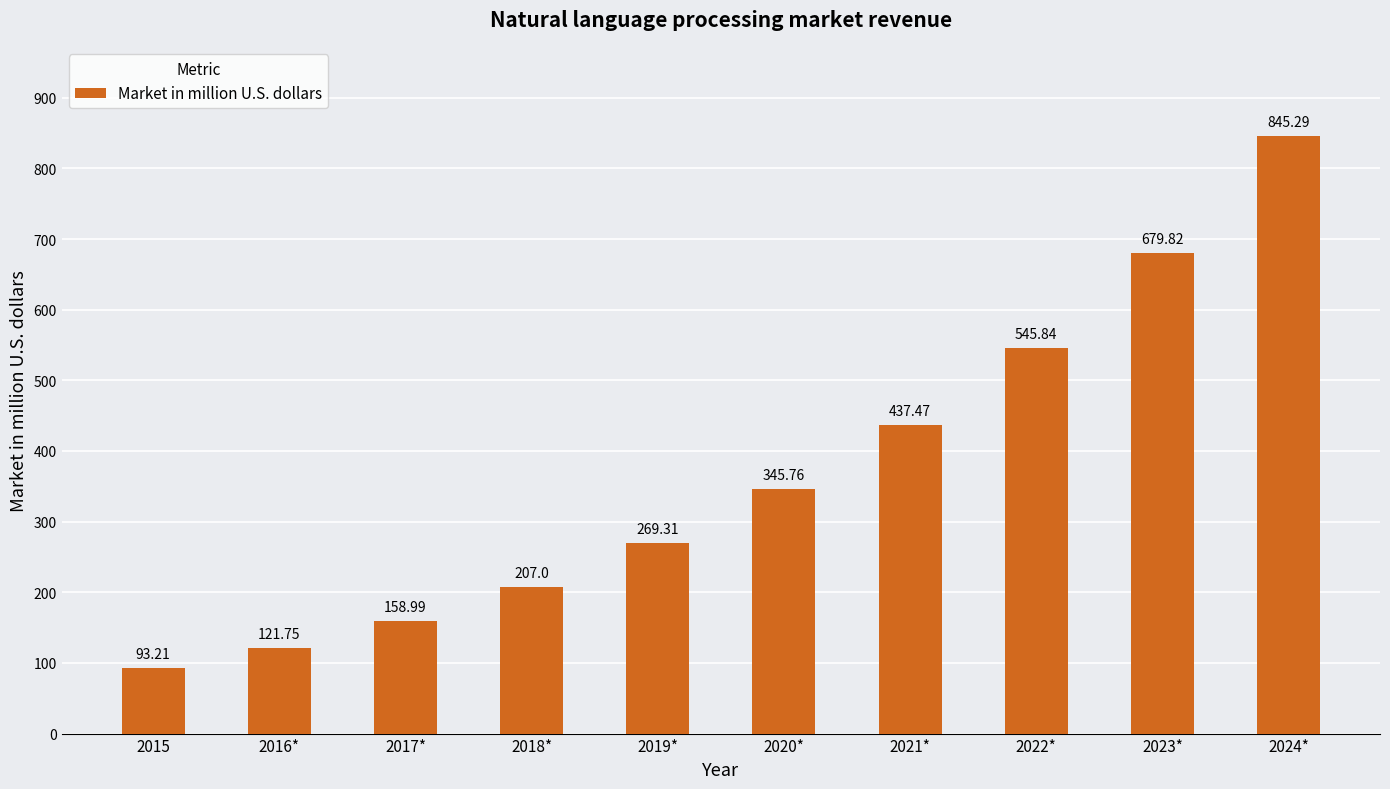

What is the approximate value at 2024*?

845.3